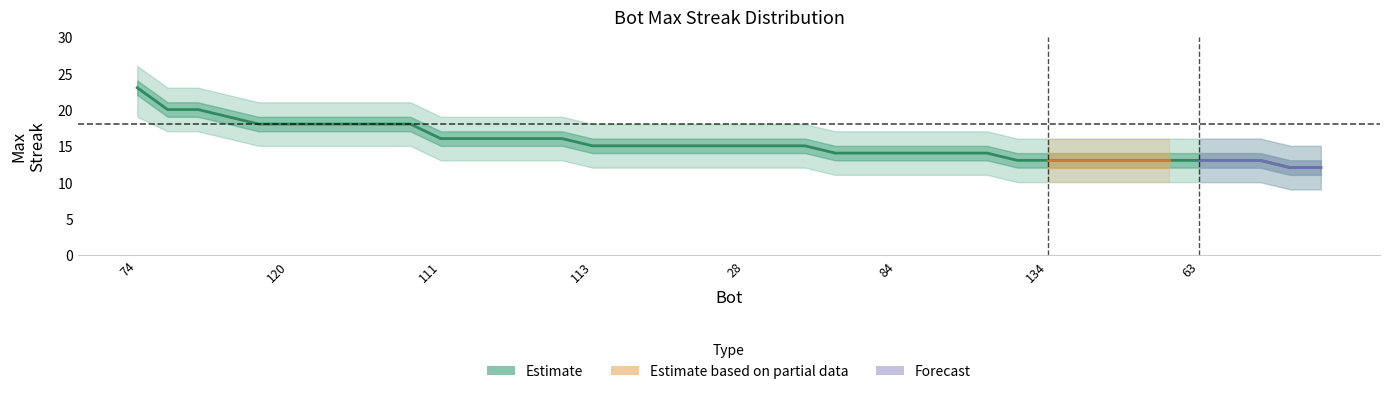

How many data points are less than 15?

17